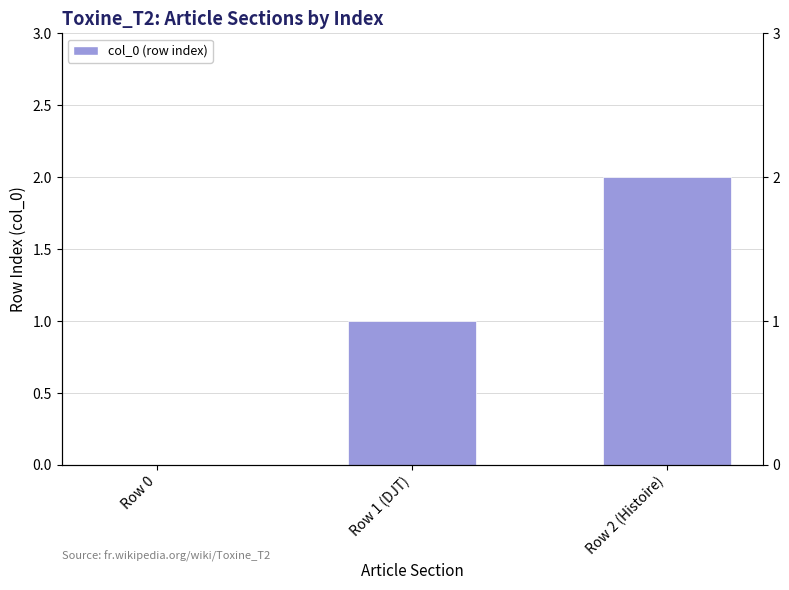

How many values are above zero?

2